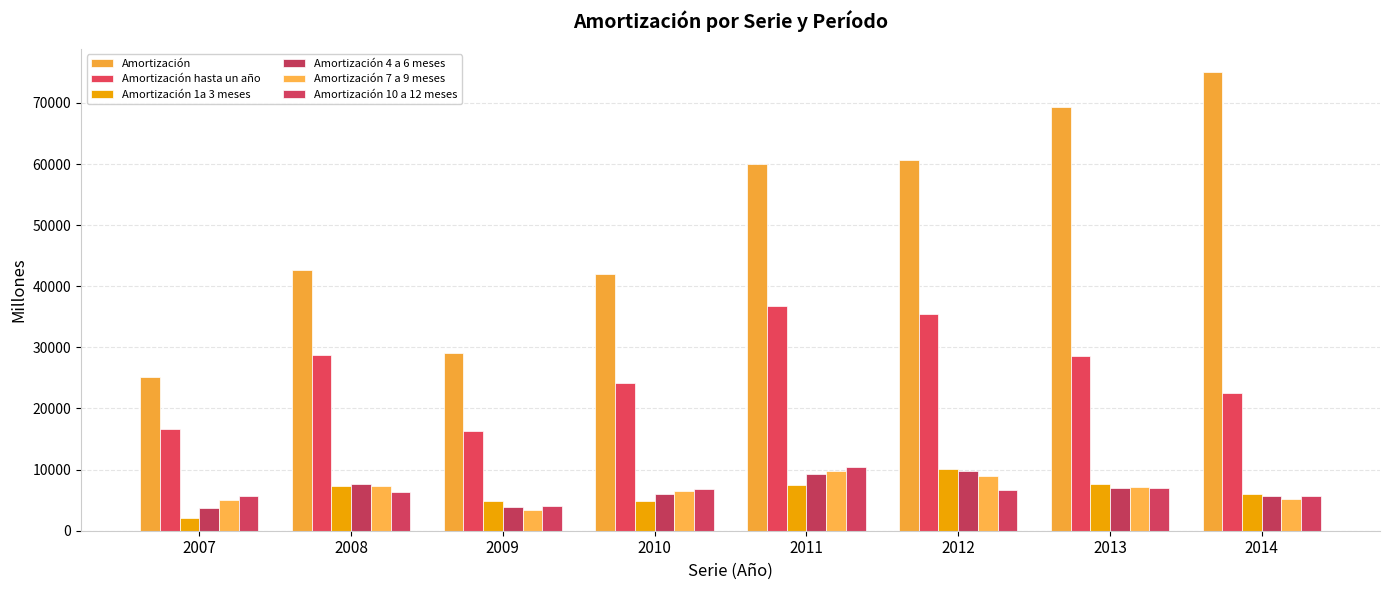

Where is Amortización hasta un año nearest to the value 26582?

2013